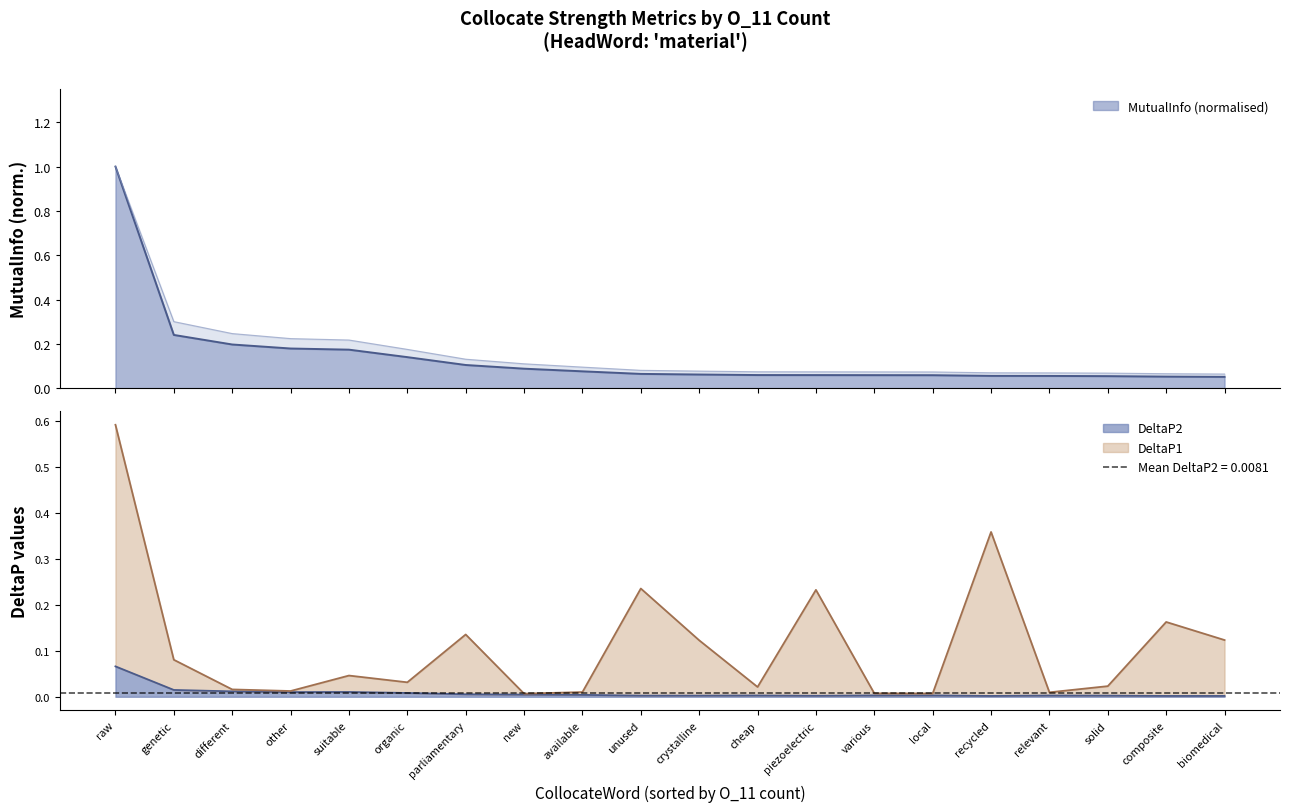

What is the average value of the MutualInfo series?

0.1